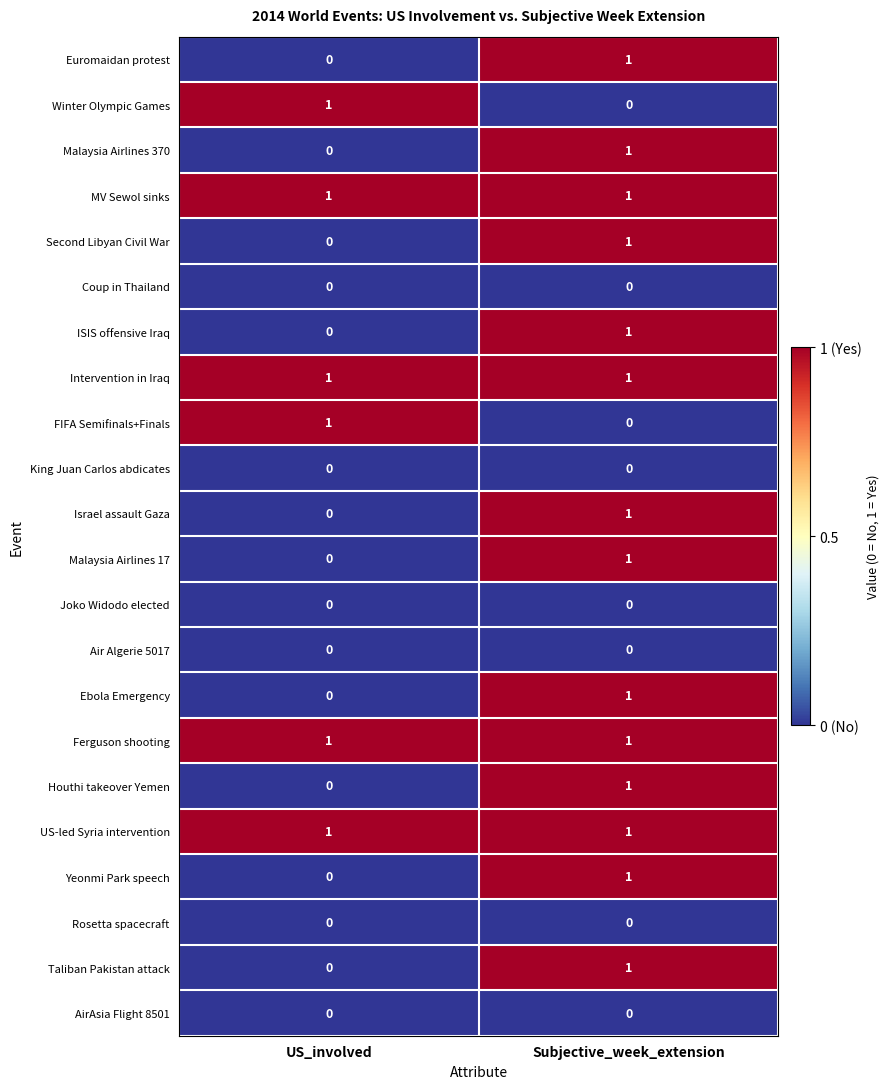

Rank the categories by Malaysia Airlines 370 value from highest to lowest.

Subjective_week_extension, US_involved